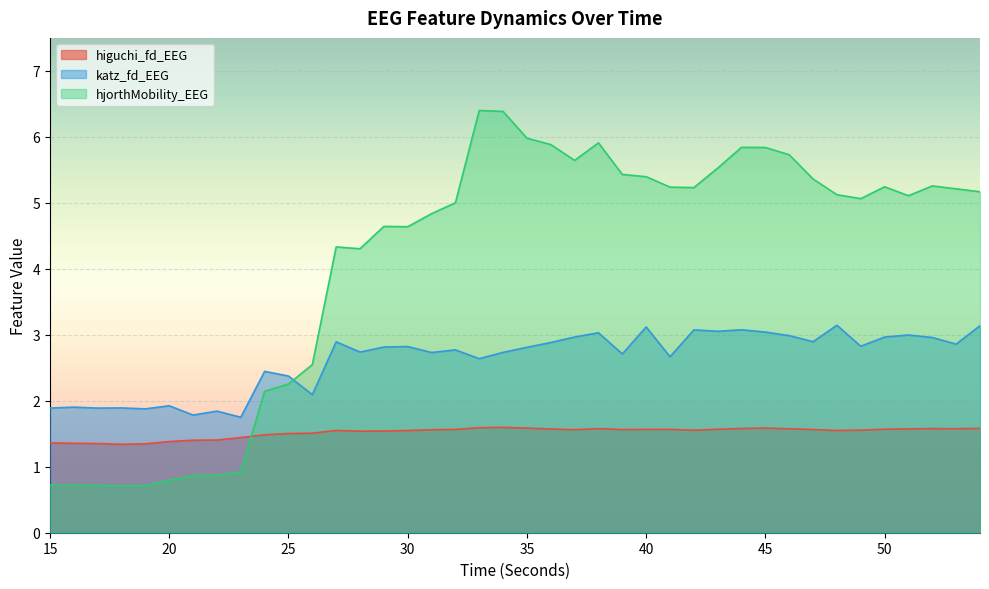

Between 45 and 25, which is larger?

45